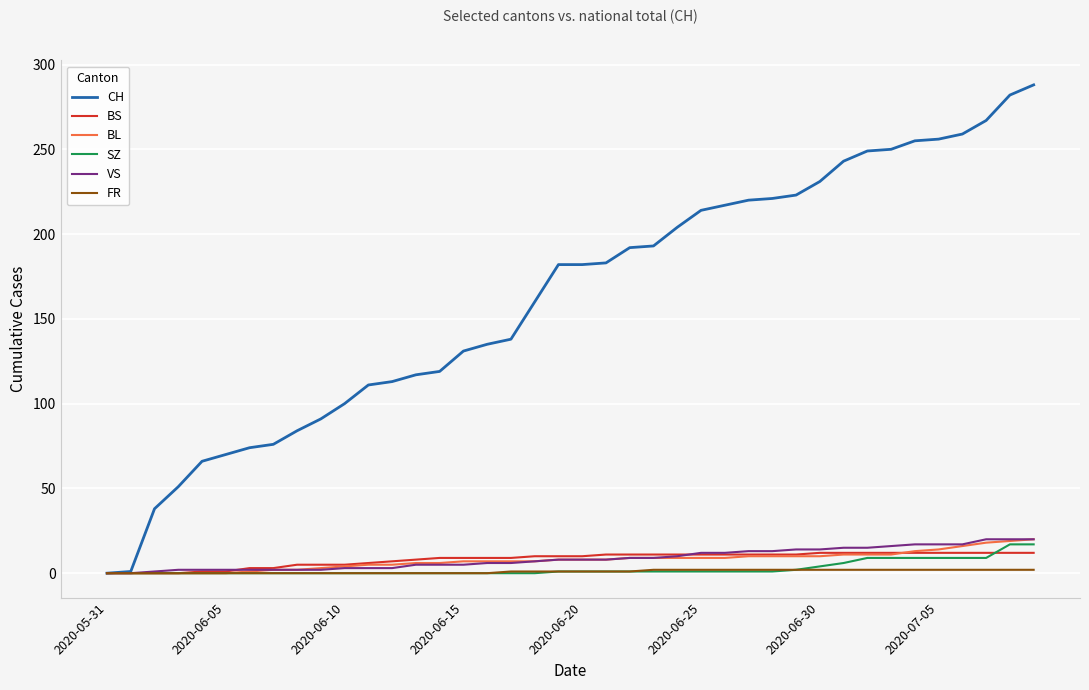

What is the sum of all FR values?

40